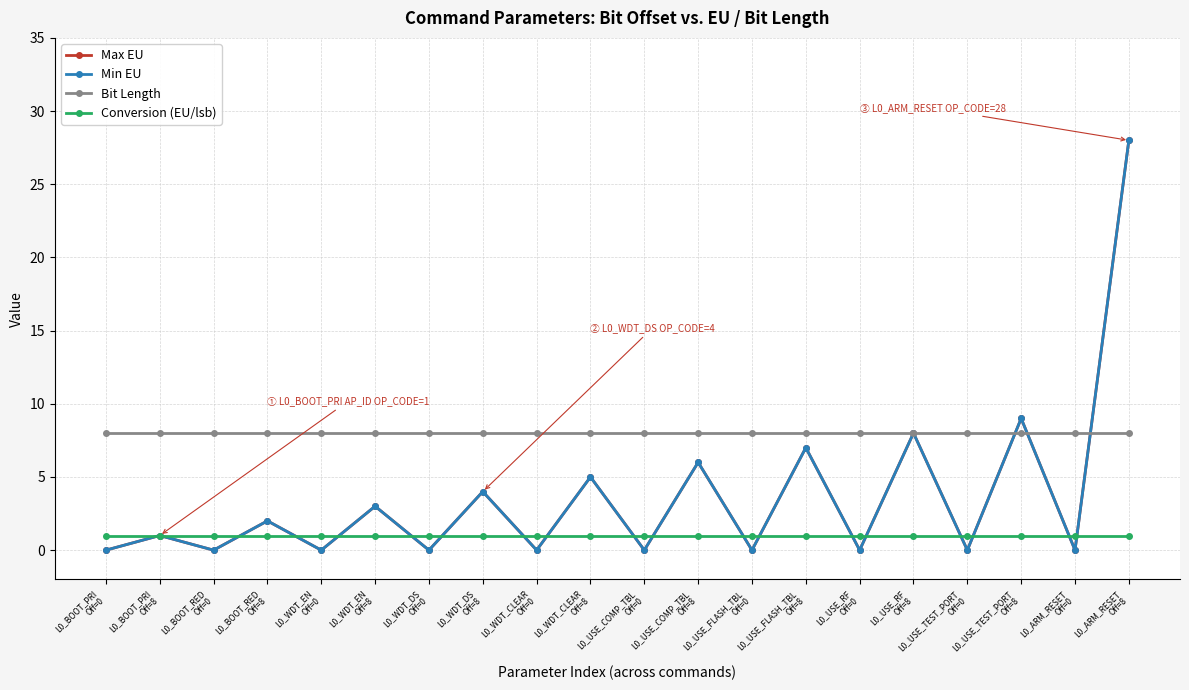

Between L0_WDT_DS
Off=0 and L0_WDT_EN
Off=0, which is larger?

L0_WDT_DS
Off=0